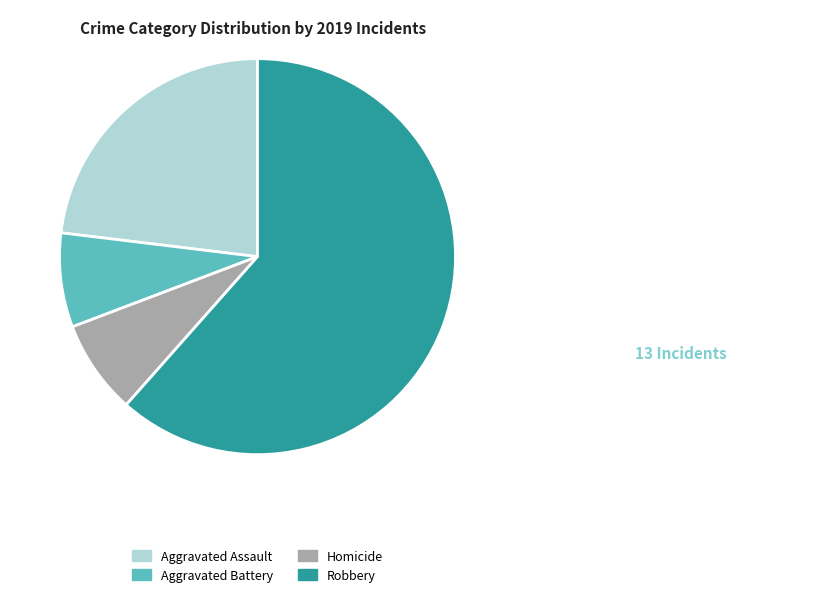

The Aggravated Battery slice represents 16% of the pie. True or false?

False